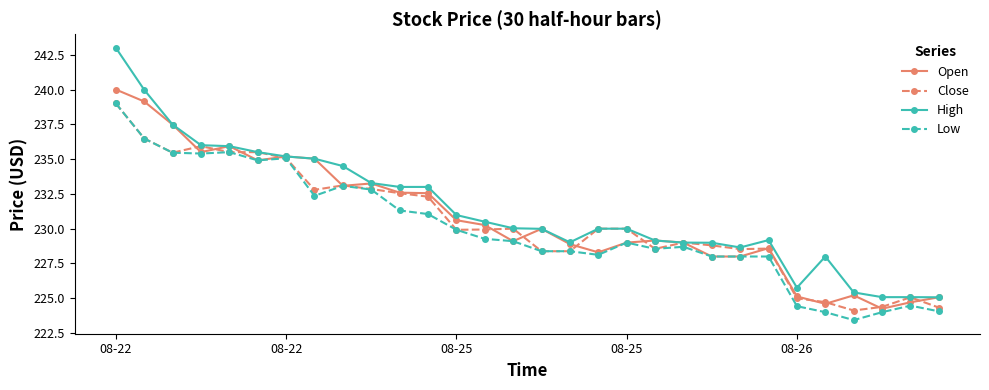

What is the minimum value shown in the chart?

223.4